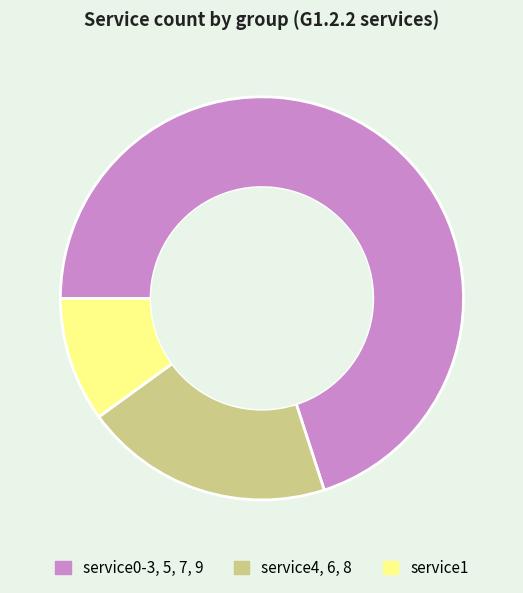

Is there any slice that represents more than half of the pie?

Yes